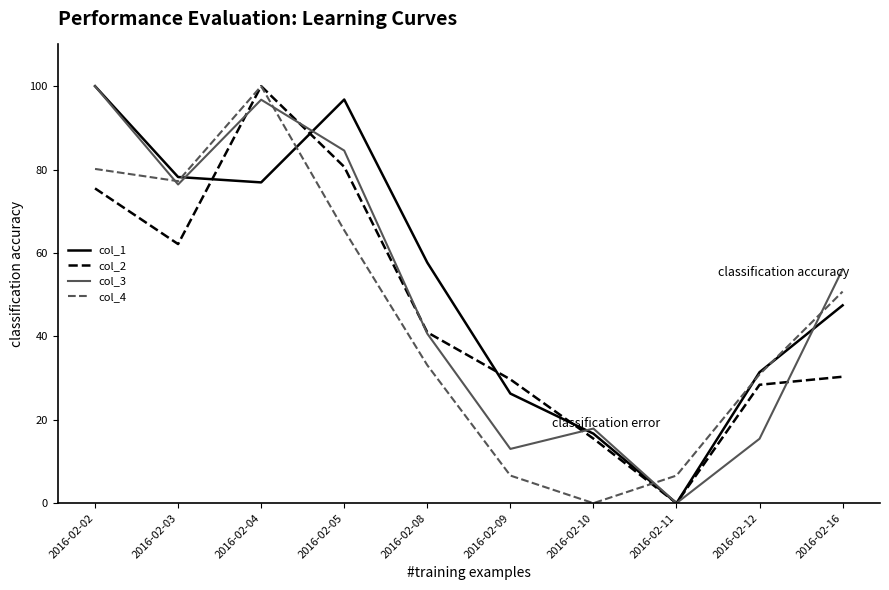

At which label does col_2 reach its minimum?

2016-02-11